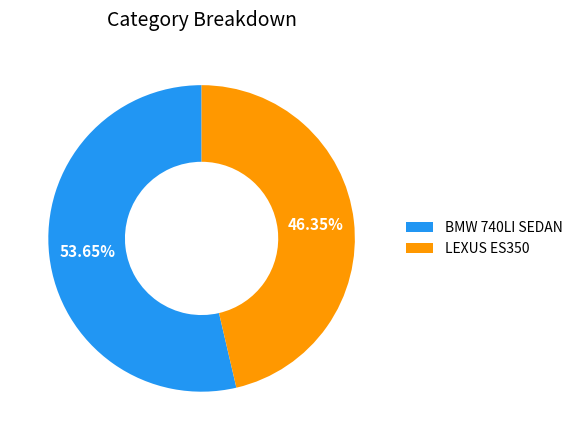

Rank the categories by value from highest to lowest.

BMW 740LI SEDAN, LEXUS ES350